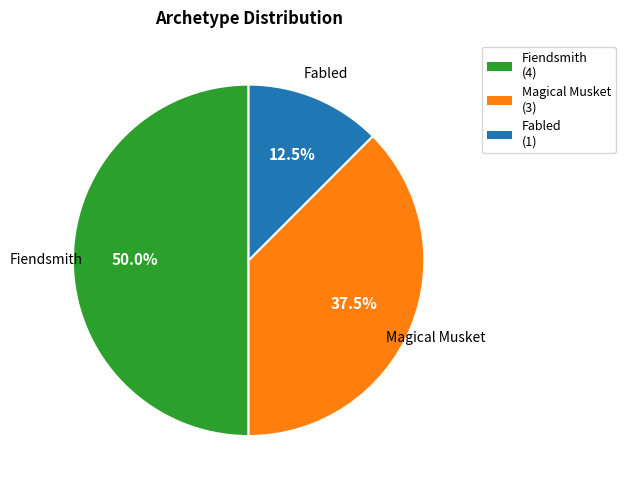

What is the total percentage of Magical Musket and Fiendsmith?

87.5%